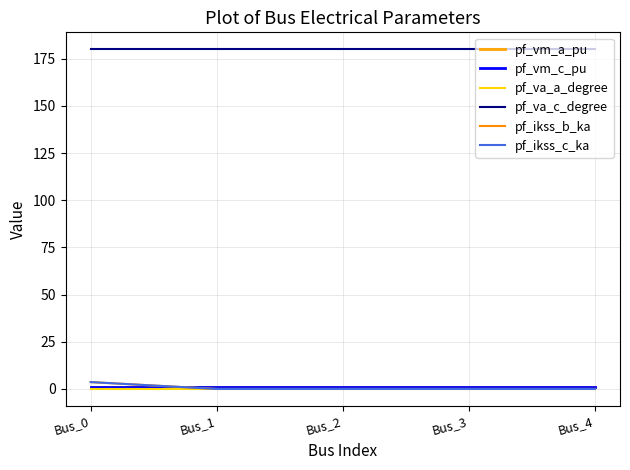

Is this an area chart (filled region under the line)?

No